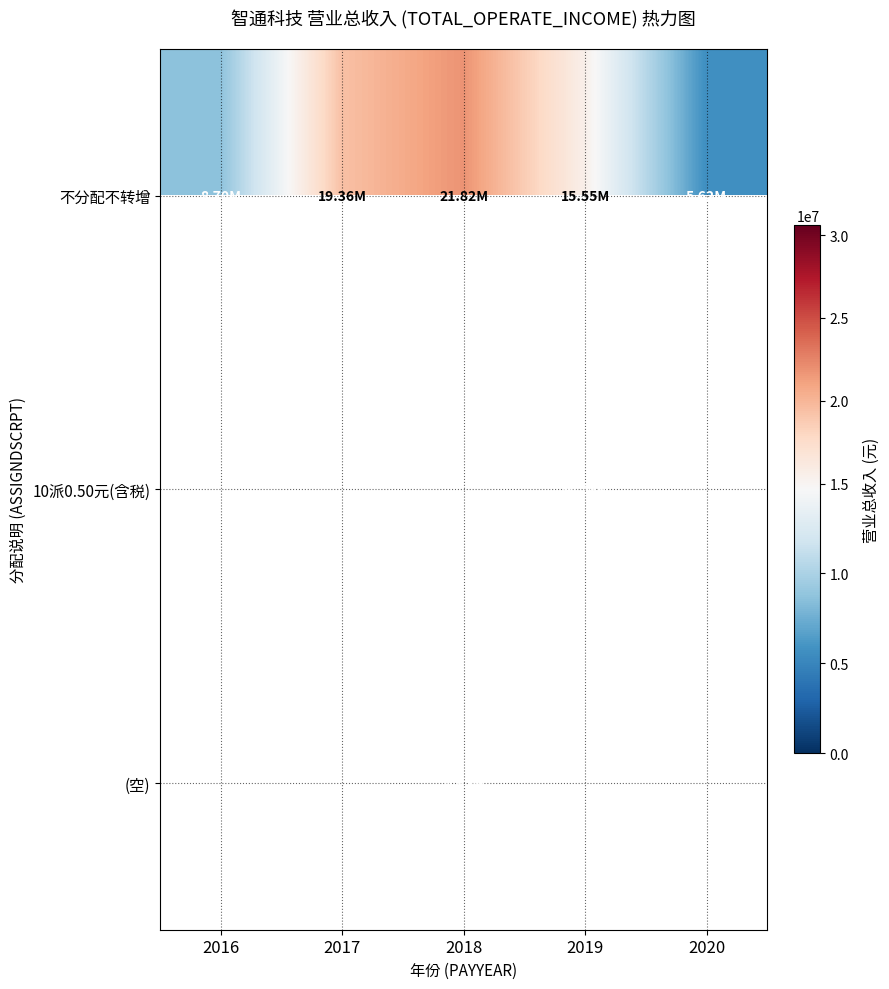

Rank the series at 2016 from highest to lowest value.

不分配不转增, 10派0.50元(含税), (空)